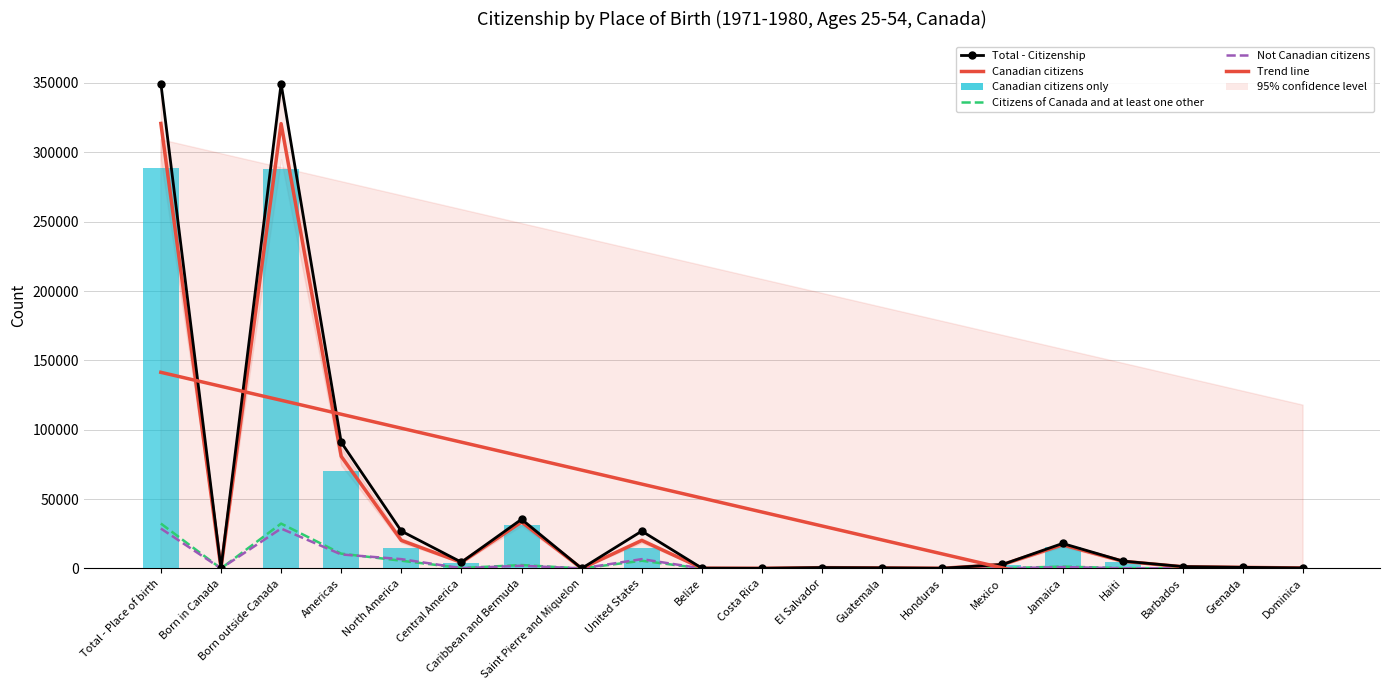

Which category has the lowest value in the Not Canadian citizens series?

Saint Pierre and Miquelon